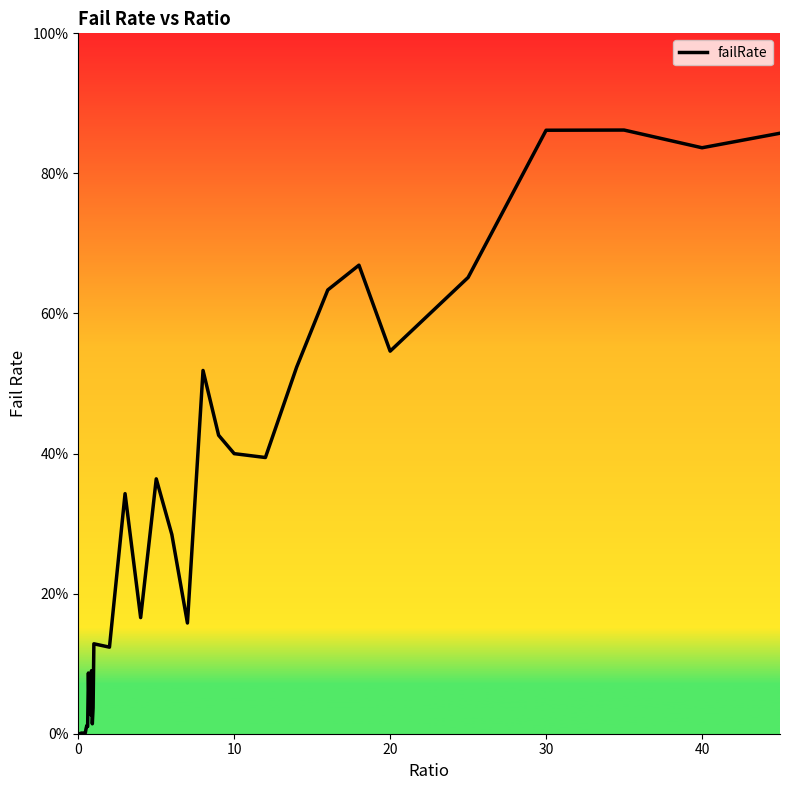

How many interior local peaks (higher than both neighbors) does the data have?

13